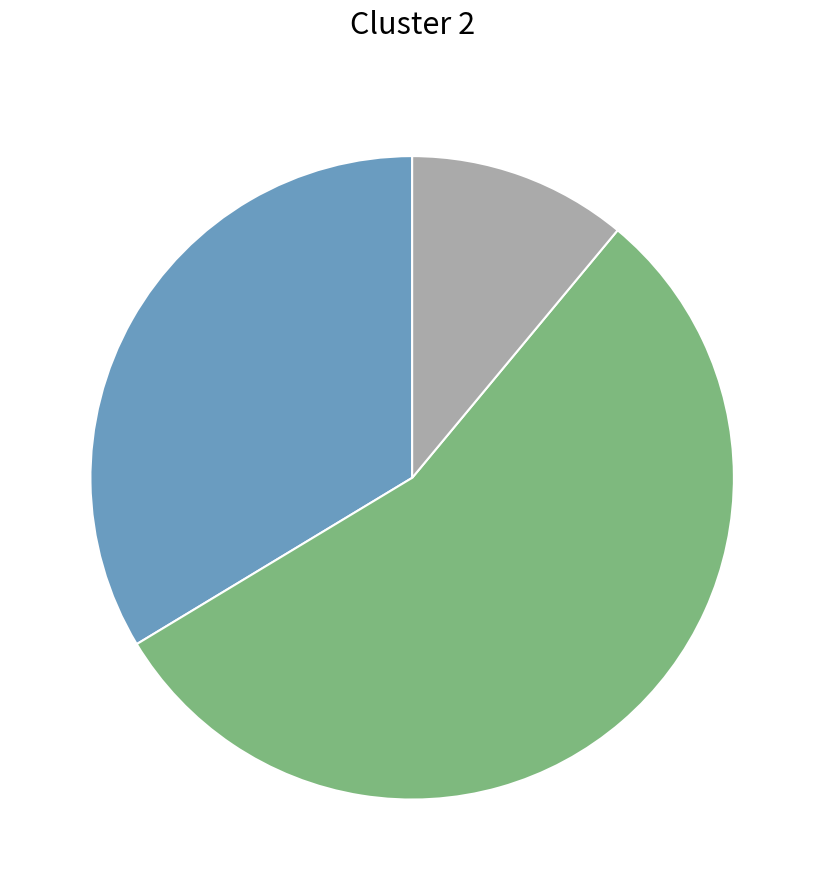

Is there any slice that represents more than half of the pie?

Yes